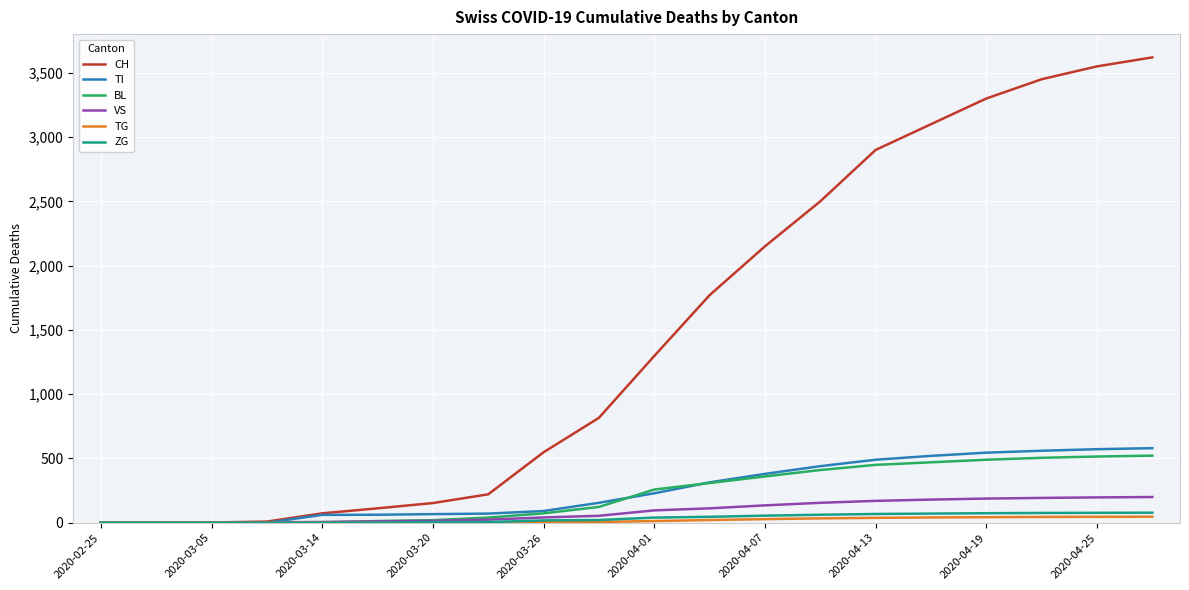

Which series has the widest spread of values?

CH